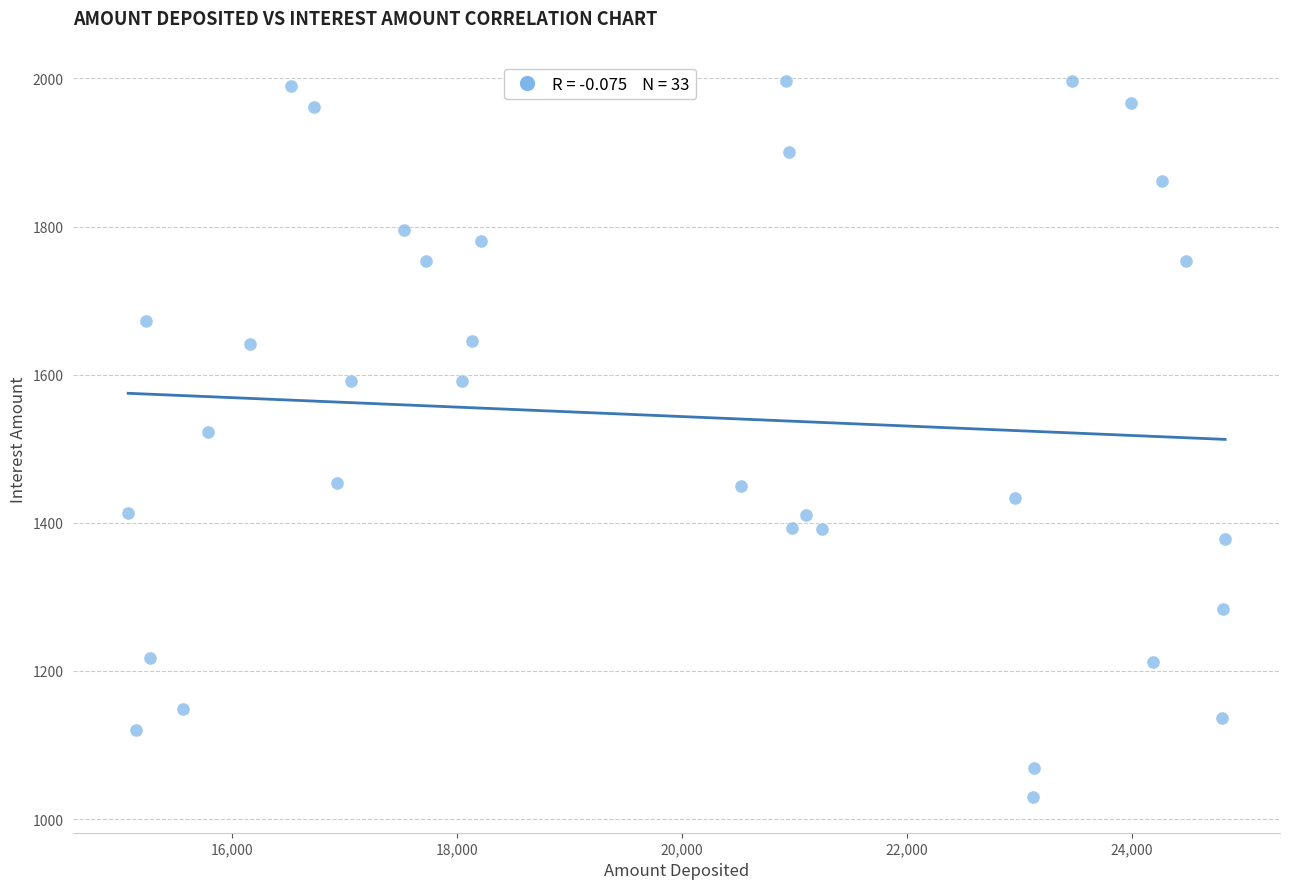

What is the range of Y values (max minus min)?

967